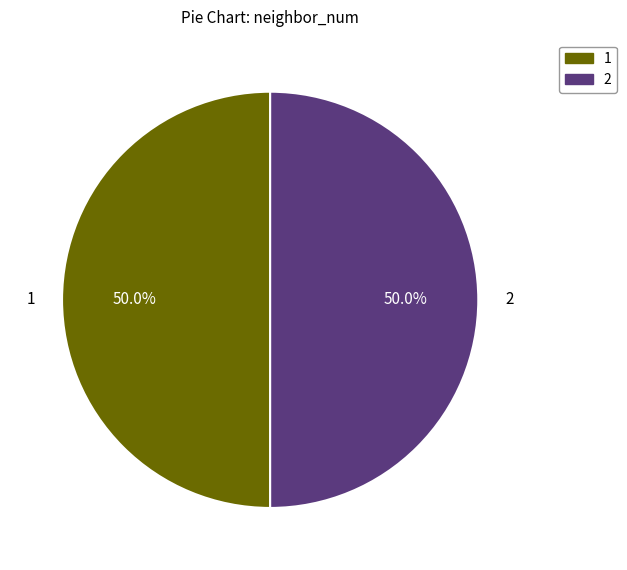

Is the sum of 2 and 1 greater than half?

Yes